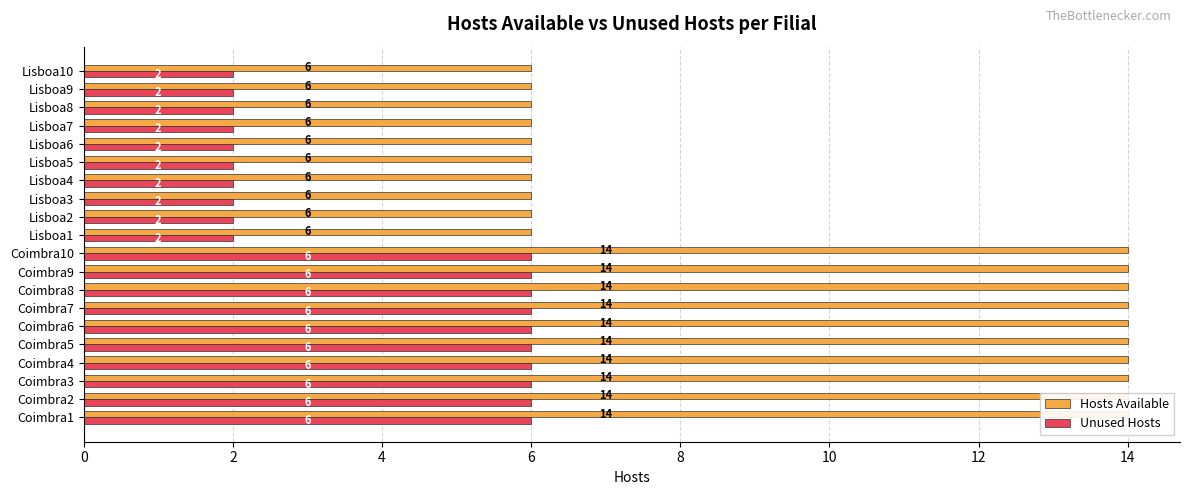

What is the label of the 4th bar from the left?

Coimbra4